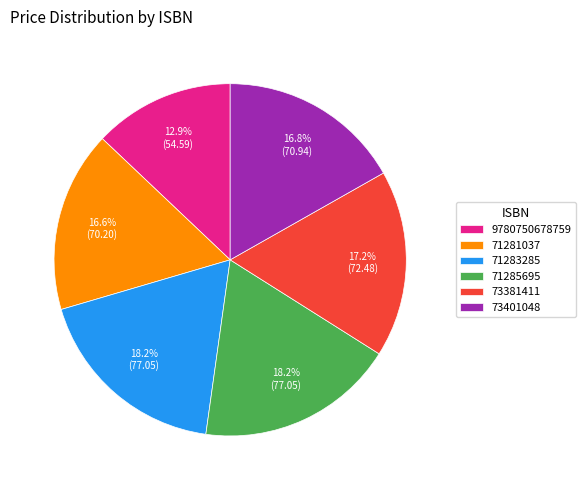

Is it true that 71281037 is 17% of the pie?

True